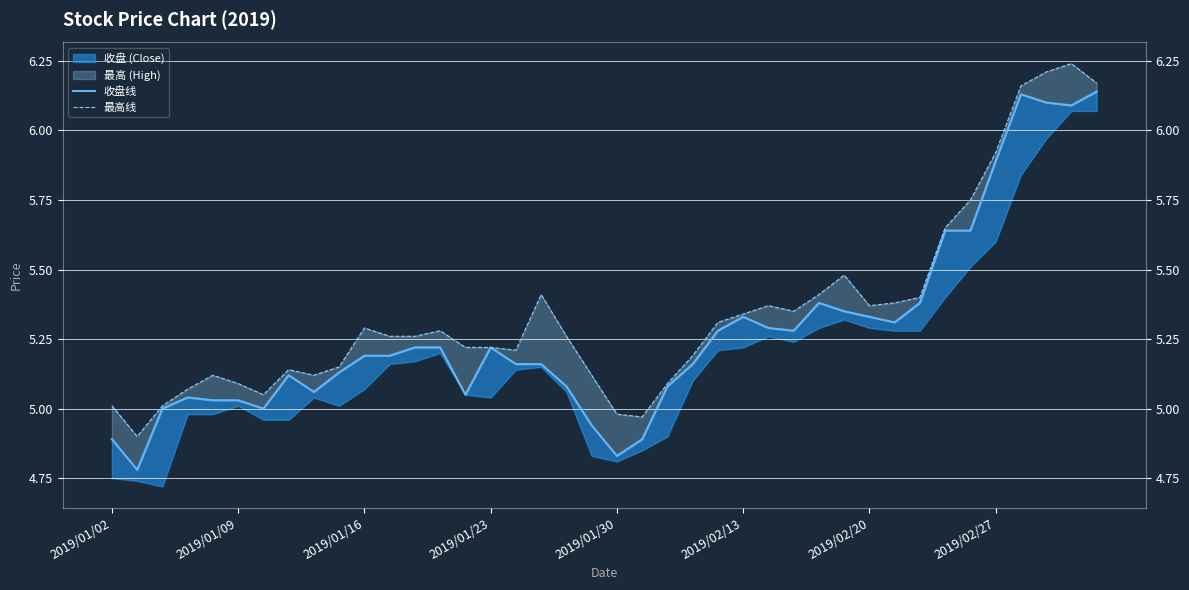

Reading left to right, list all the values displayed in this chart.

收盘线: 4.9	4.8	5.0	5.0	5.0	5.0	5.0	5.1	5.1	5.1	5.2	5.2	5.2	5.2	5.0	5.2	5.2	5.2	5.1	4.9	4.8	4.9	5.1	5.2	5.3	5.3	5.3	5.3	5.4	5.3	5.3	5.3	5.4	5.6	5.6	5.9	6.1	6.1	6.1	6.1
最高线: 5.0	4.9	5.0	5.1	5.1	5.1	5.0	5.1	5.1	5.2	5.3	5.3	5.3	5.3	5.2	5.2	5.2	5.4	5.3	5.1	5.0	5.0	5.1	5.2	5.3	5.3	5.4	5.3	5.4	5.5	5.4	5.4	5.4	5.7	5.8	5.9	6.2	6.2	6.2	6.2